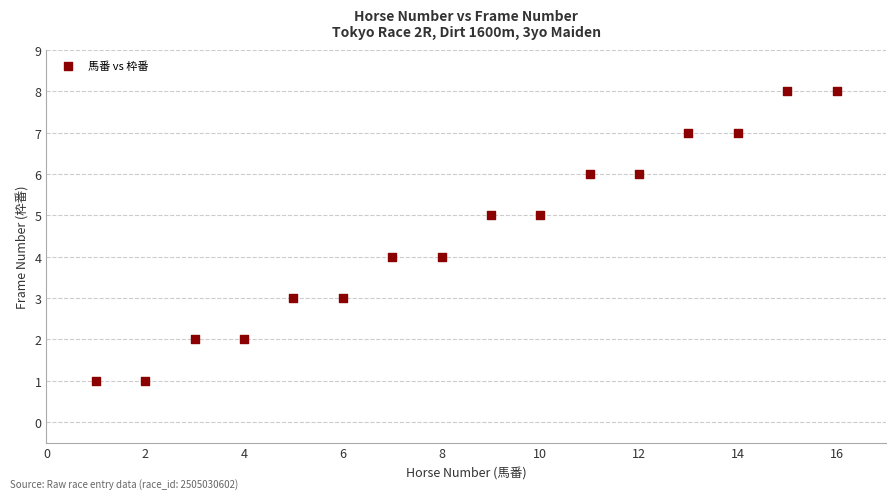

What is the range of Y values (max minus min)?

7